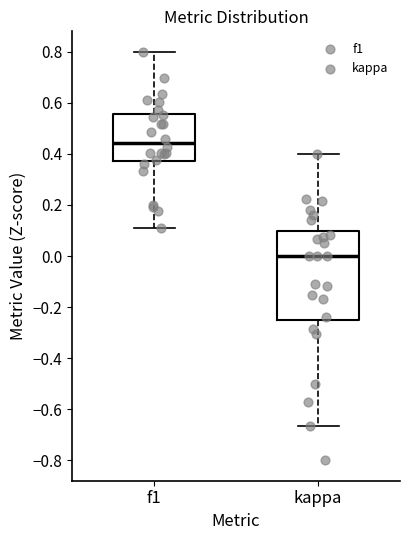

Comparing the boxes themselves (not the whiskers), which one is the tallest?

kappa